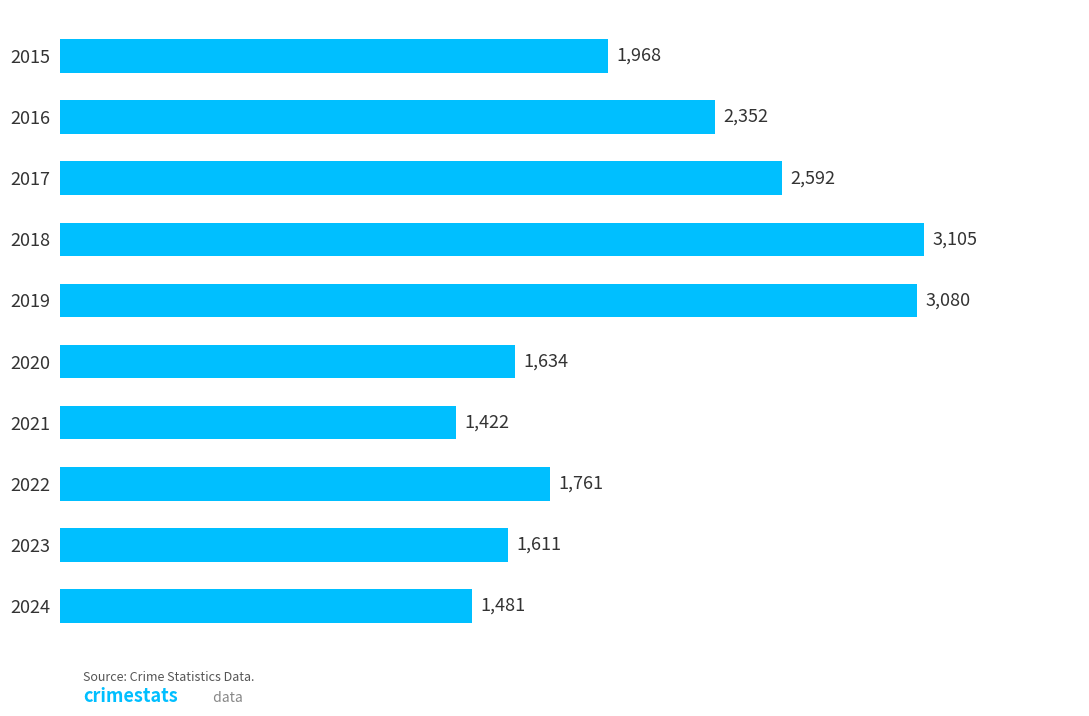

Does the chart contain any negative values?

No